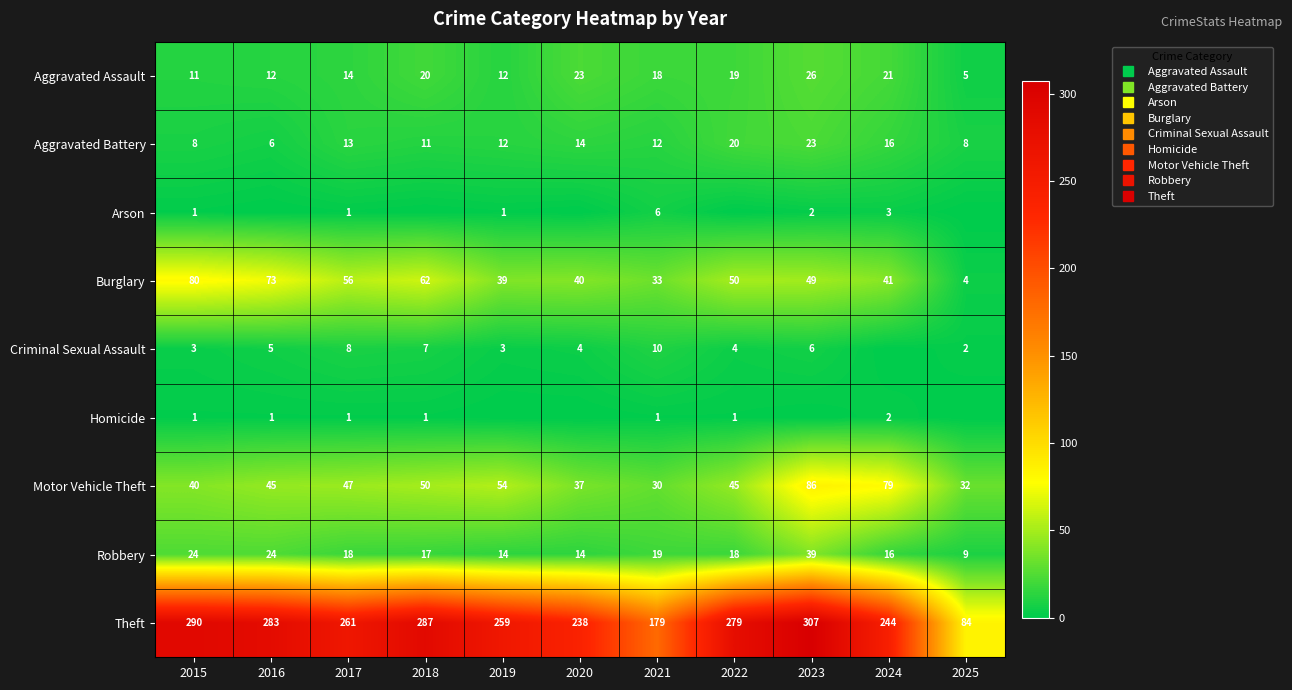

Rank the series by their maximum value, from lowest to highest.

Homicide, Arson, Criminal Sexual Assault, Aggravated Battery, Aggravated Assault, Robbery, Burglary, Motor Vehicle Theft, Theft